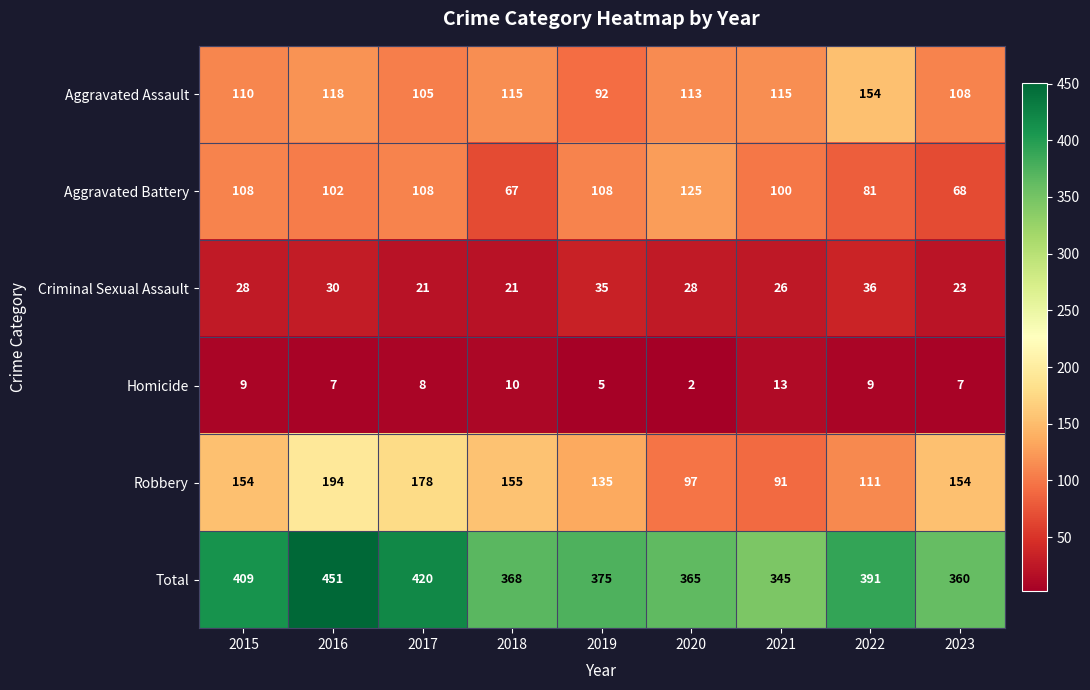

How many data points does each series have?

9